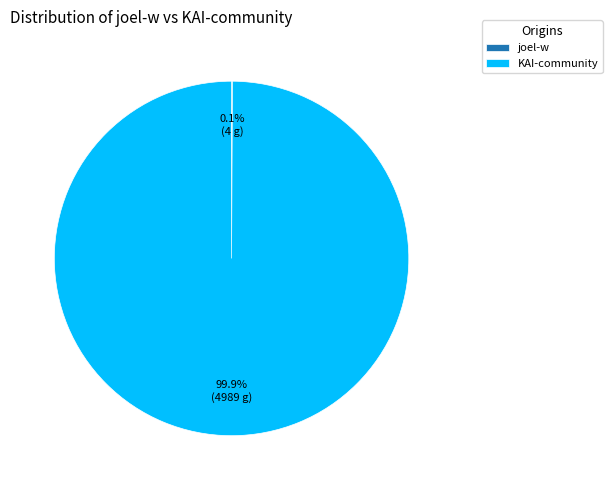

Which category has the biggest portion of the pie?

KAI-community